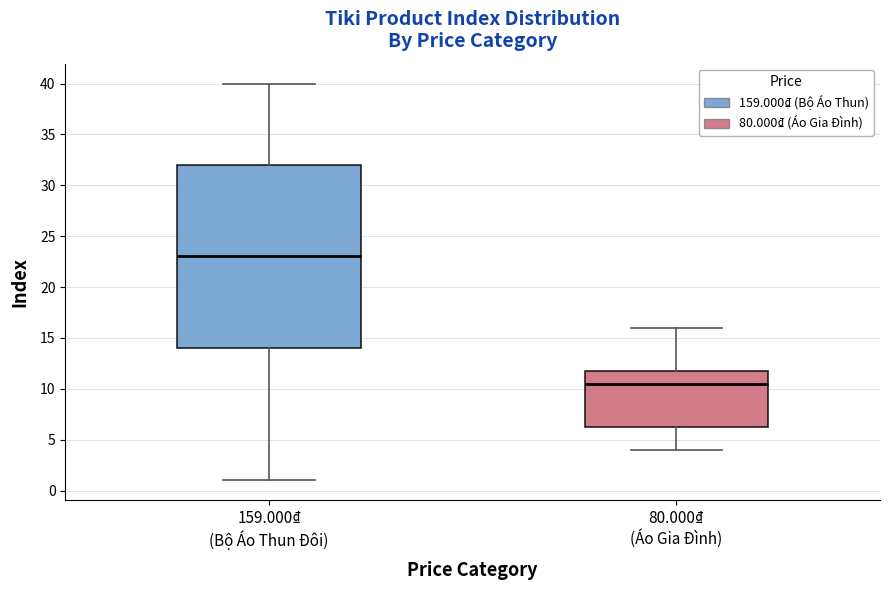

Which box's median line is the lowest?

80.000₫ (Áo Gia Đình)